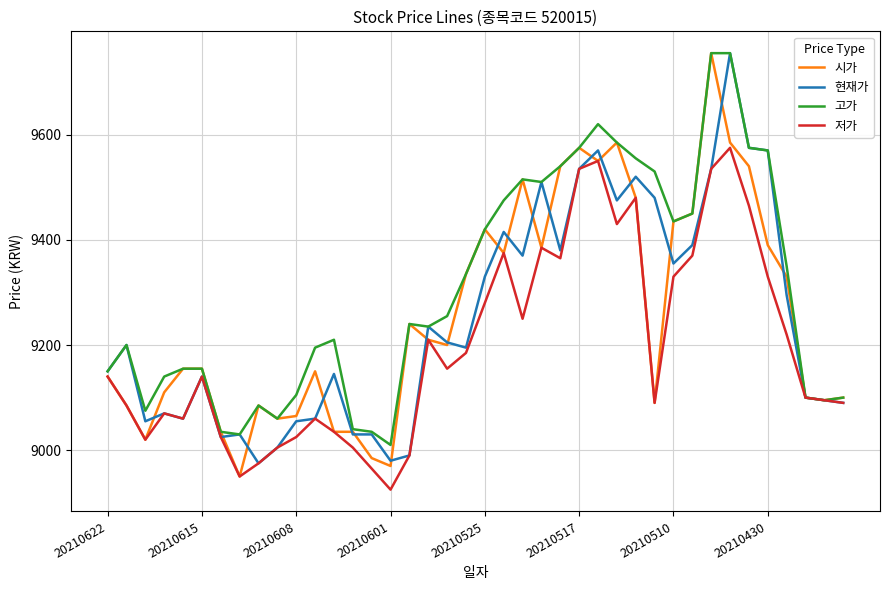

What is the smallest value displayed?

8925